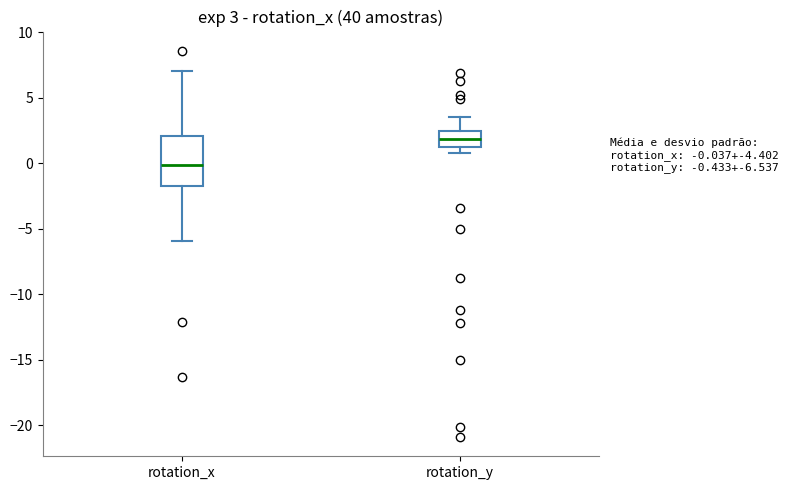

Which box is the tallest, from its lower edge to its upper edge?

rotation_x